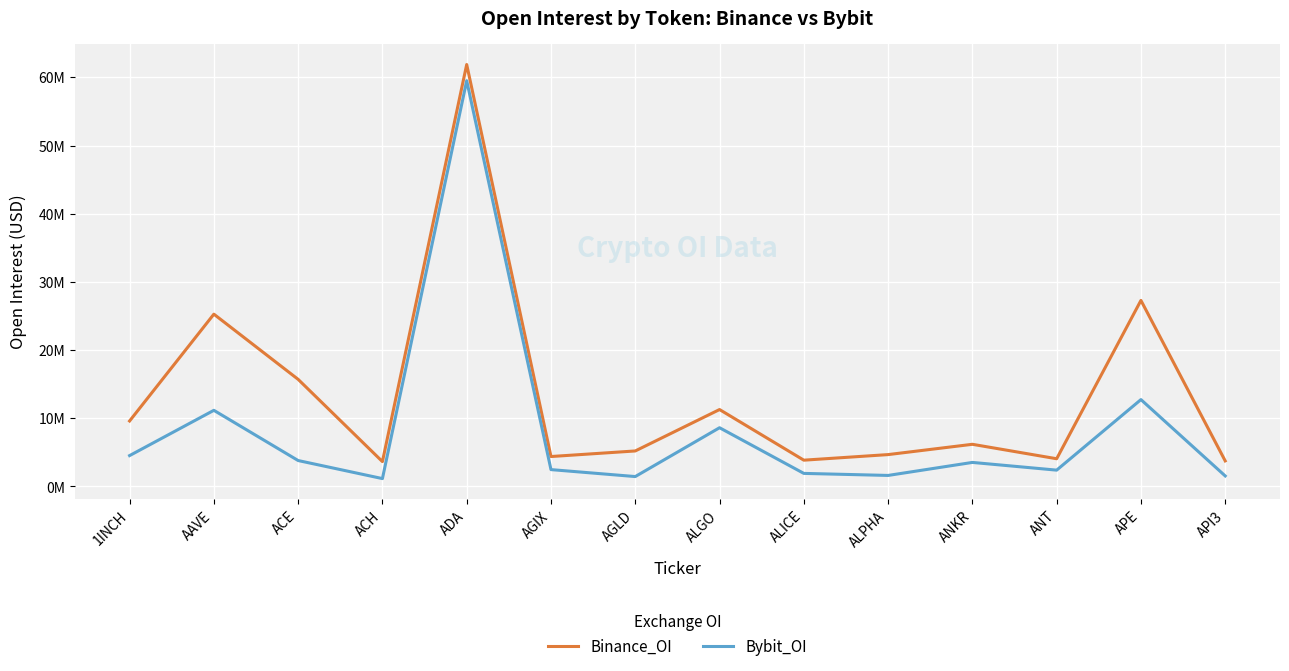

Is the value of Binance_OI at ALPHA greater than the value of Bybit_OI at ALPHA?

Yes